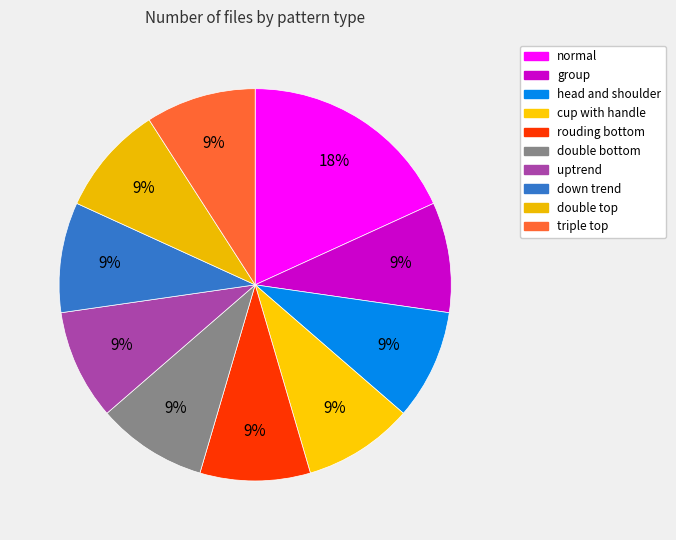

To the nearest percent, what is the difference between the largest and smallest slice percentages?

9%